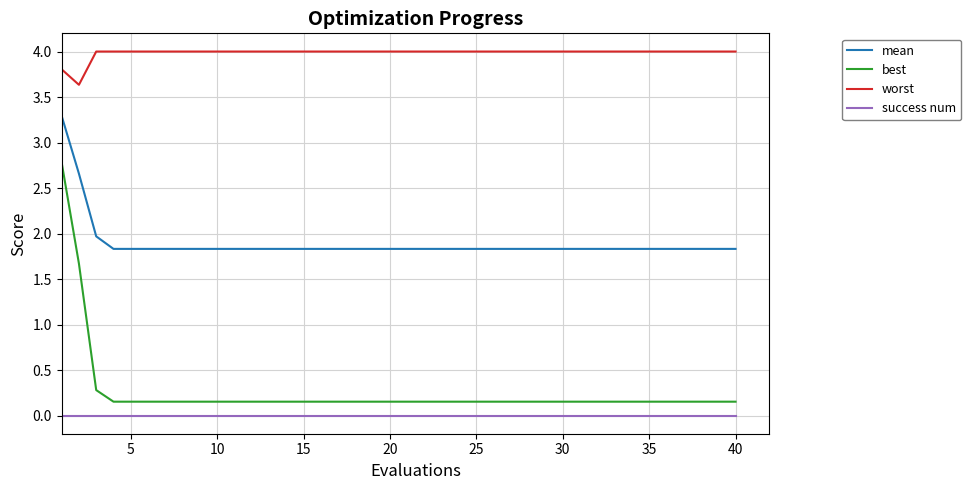

Which series has the largest range (max minus min)?

best